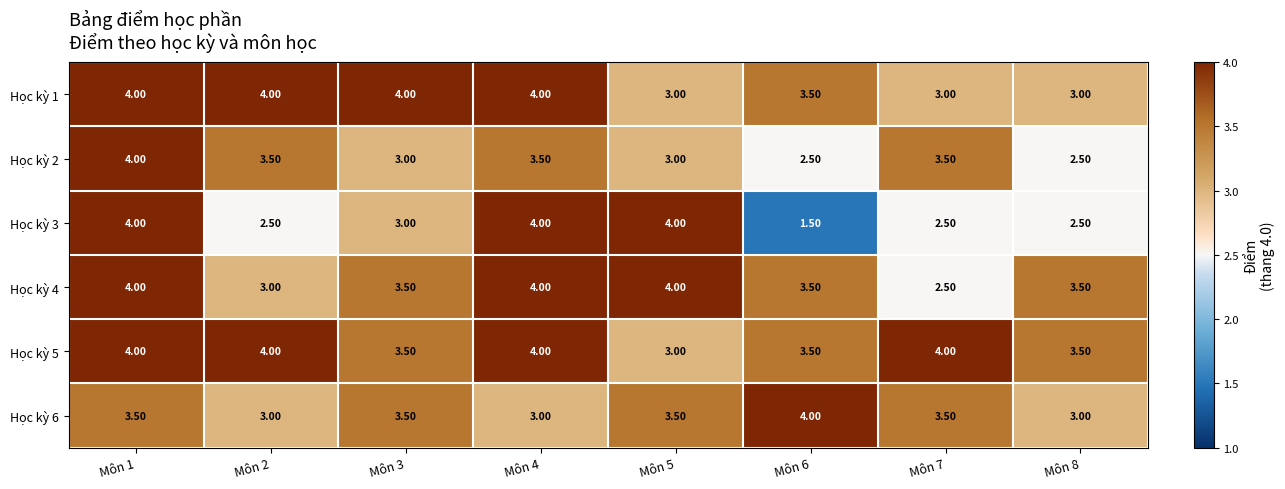

Between Môn 2 and Môn 7, which series saw the biggest shift?

Học kỳ 1